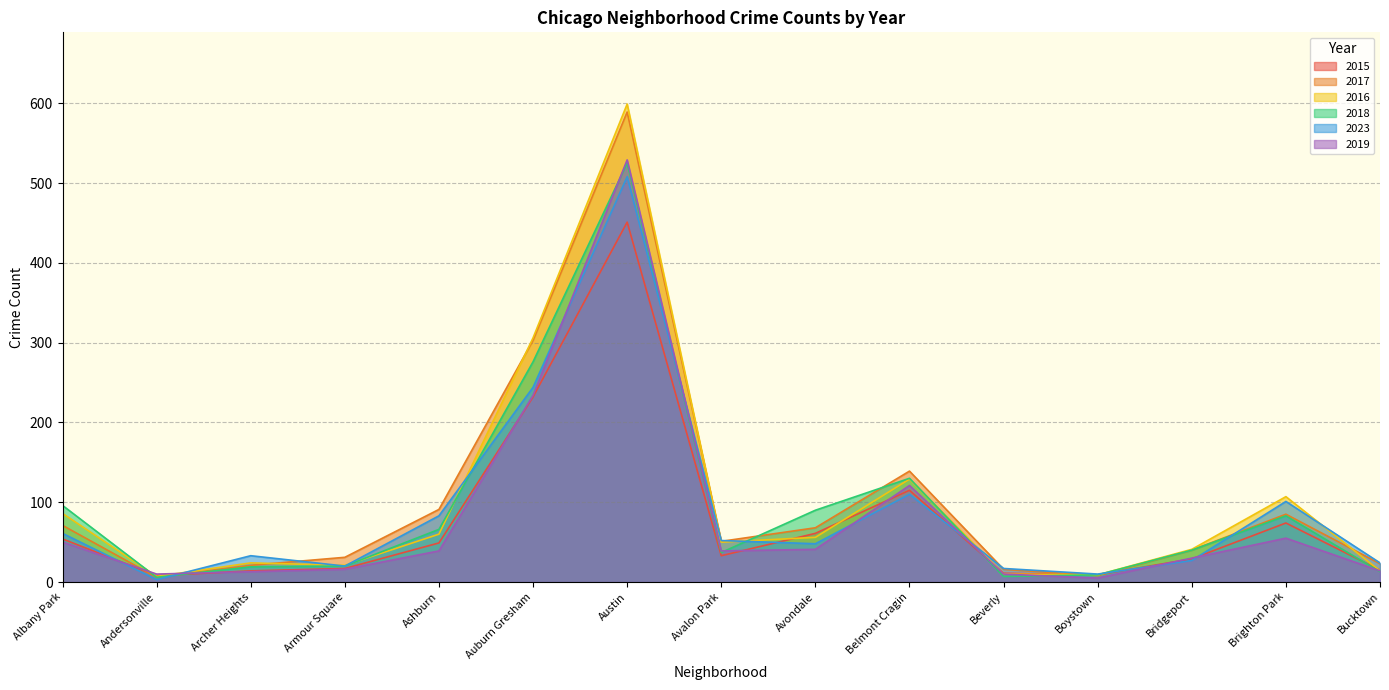

How many values in the 2016 series exceed 50?

7